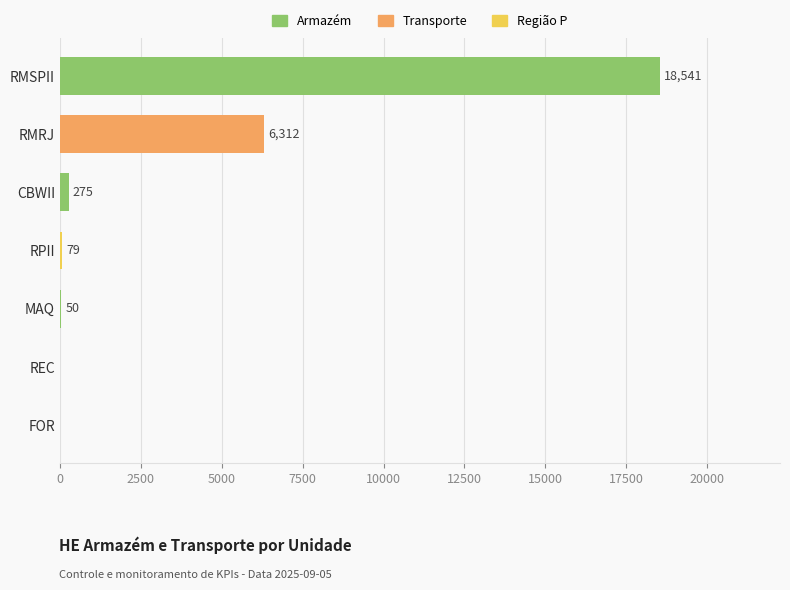

Is it true that the value at CBWII is 274.8?

True